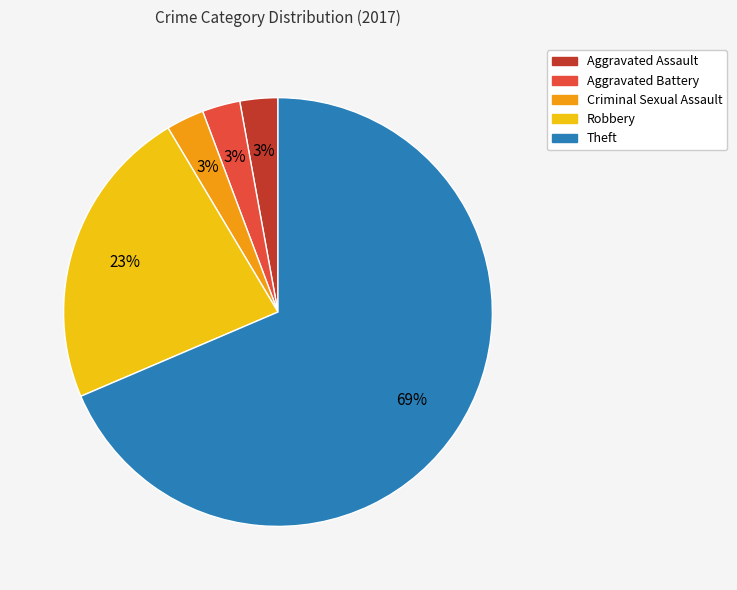

Is there a majority slice in this chart?

Yes